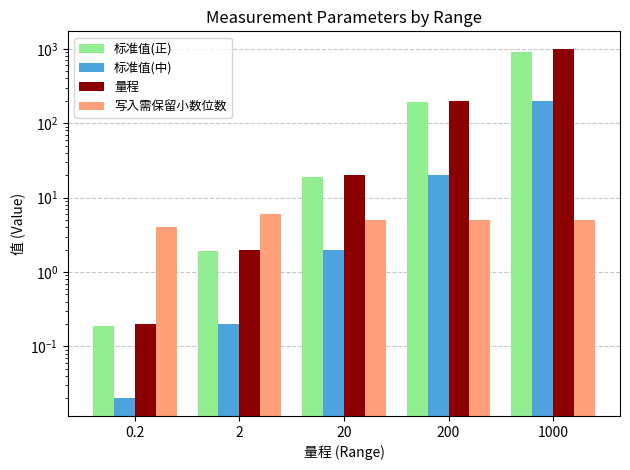

How many groups of bars are there?

5